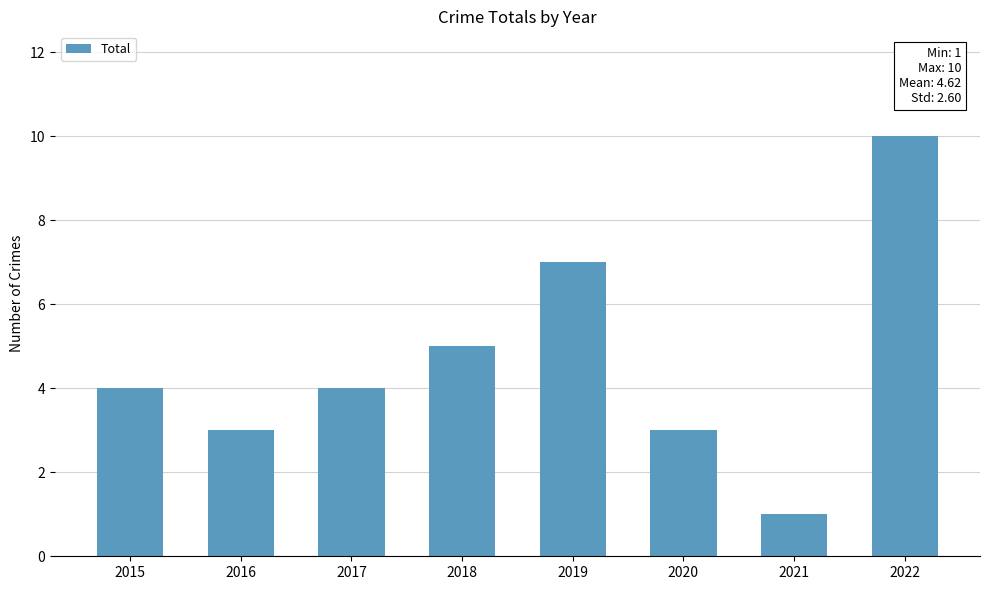

What is the difference between the maximum and minimum values?

9